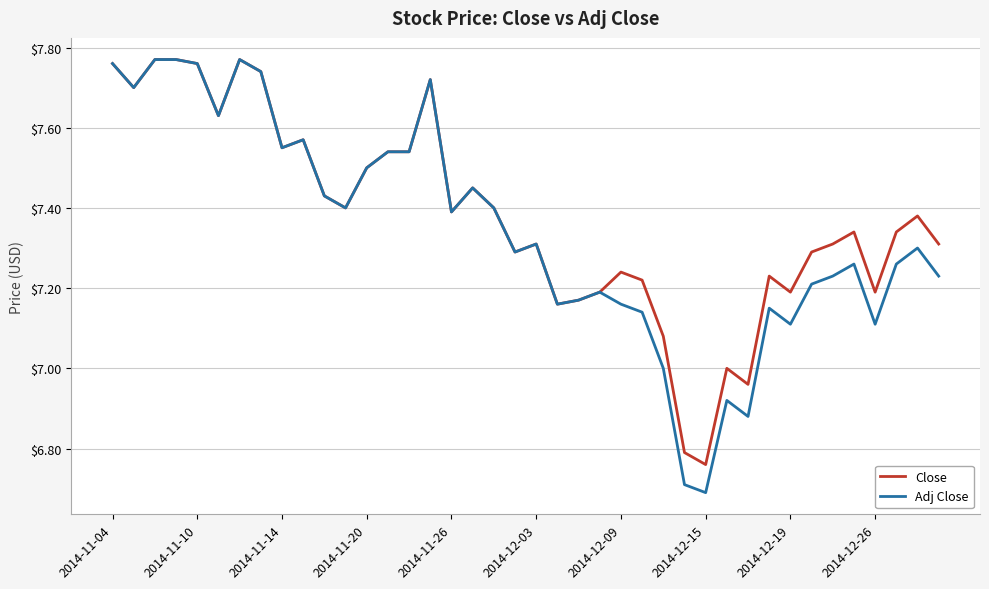

What is the minimum value shown in the chart?

6.7